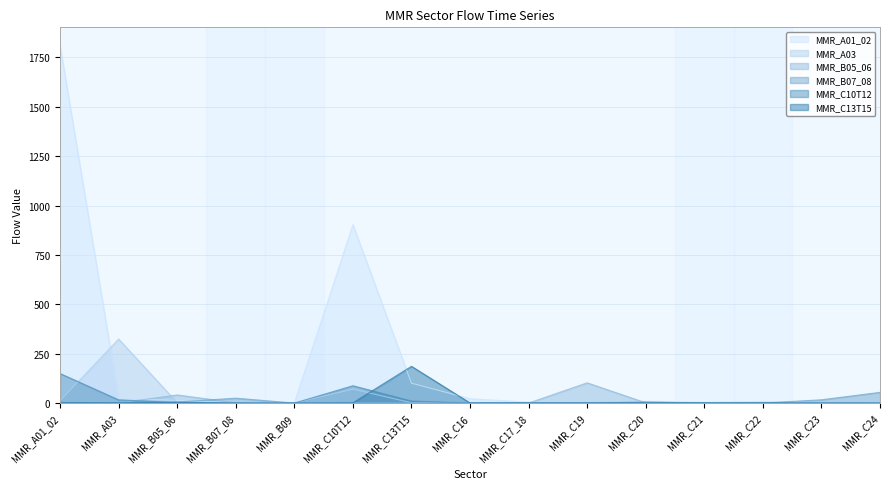

How many lines are shown in the chart?

6